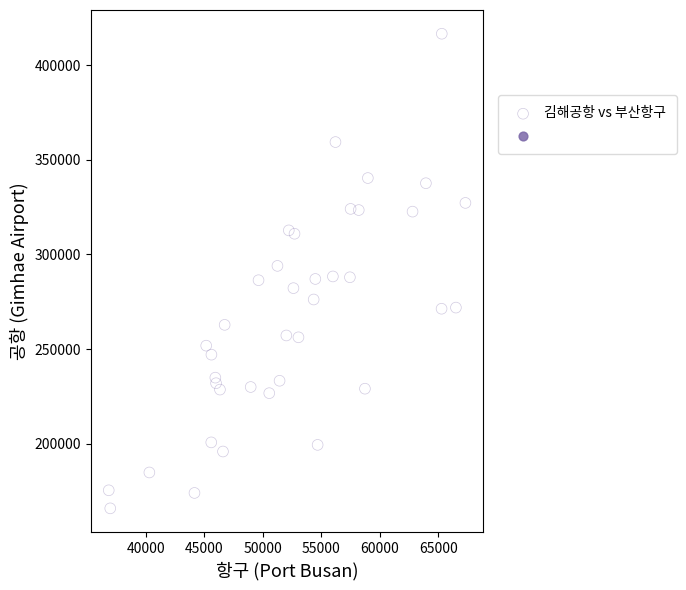

What is the range of Y values (max minus min)?

250868